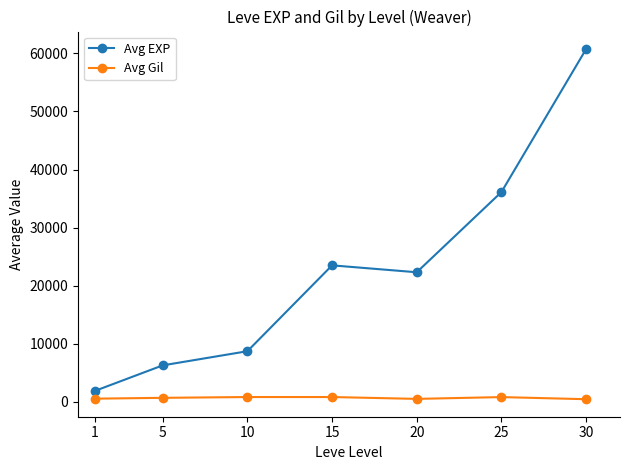

At which category does Avg EXP reach its first local peak?

15